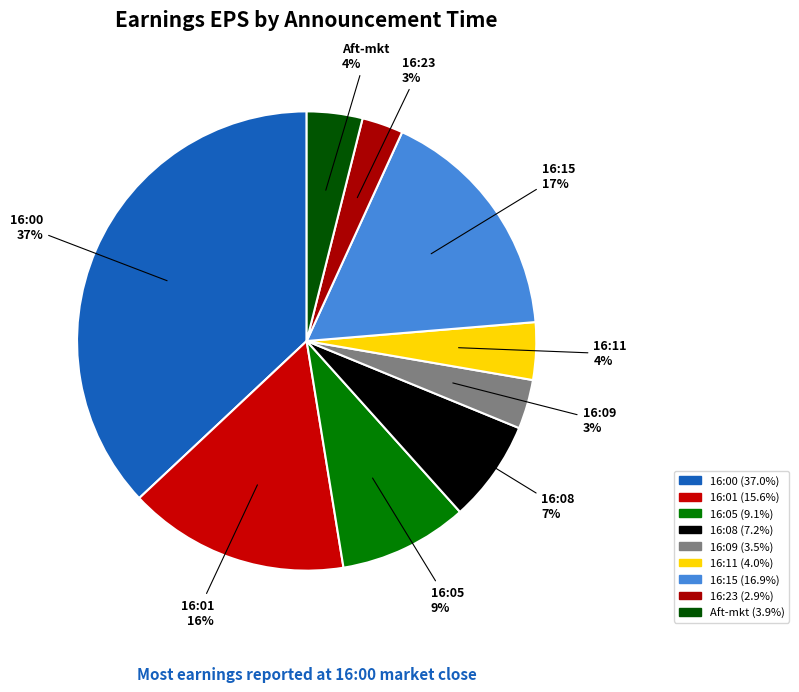

To the nearest percent, what is the difference between the largest and smallest slice percentages?

34%